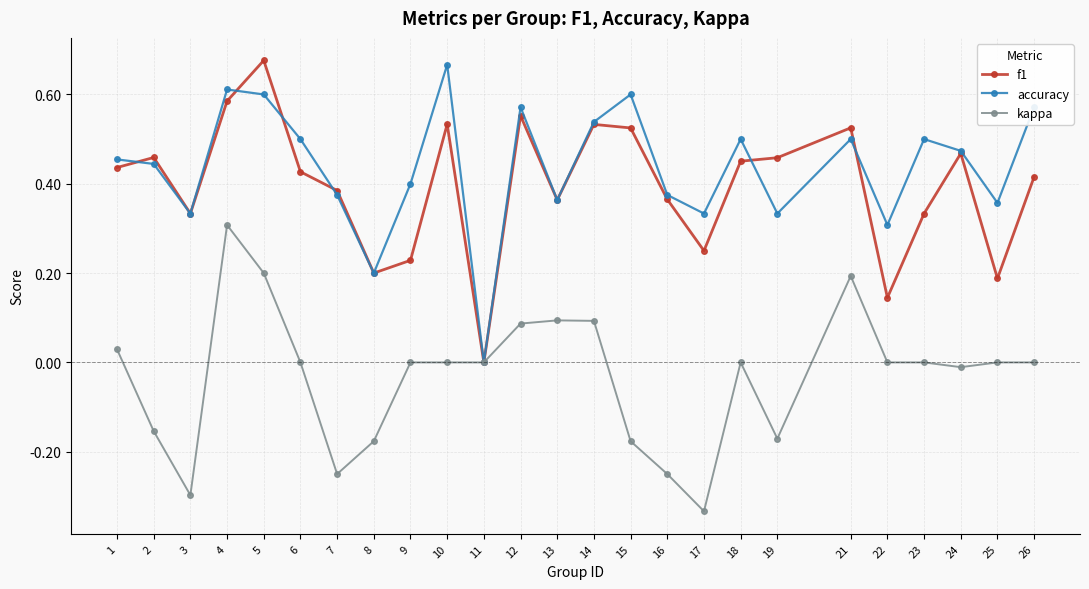

At which label does accuracy reach its minimum?

11